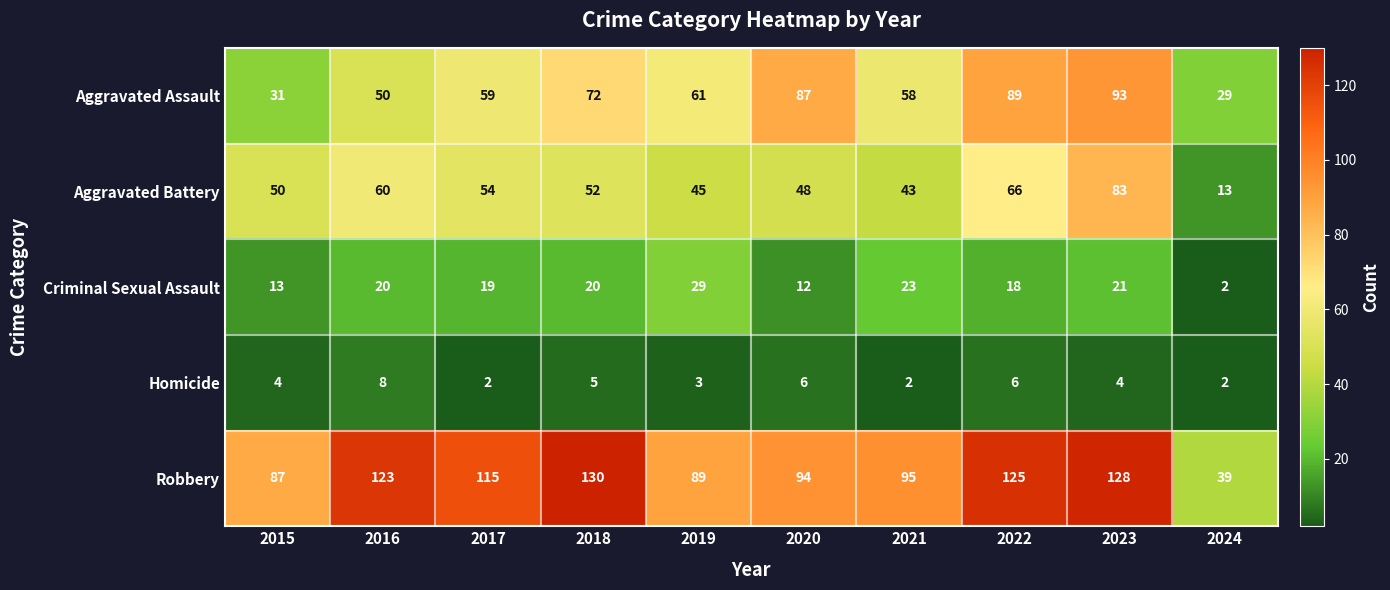

Which series has the widest spread of values?

Robbery